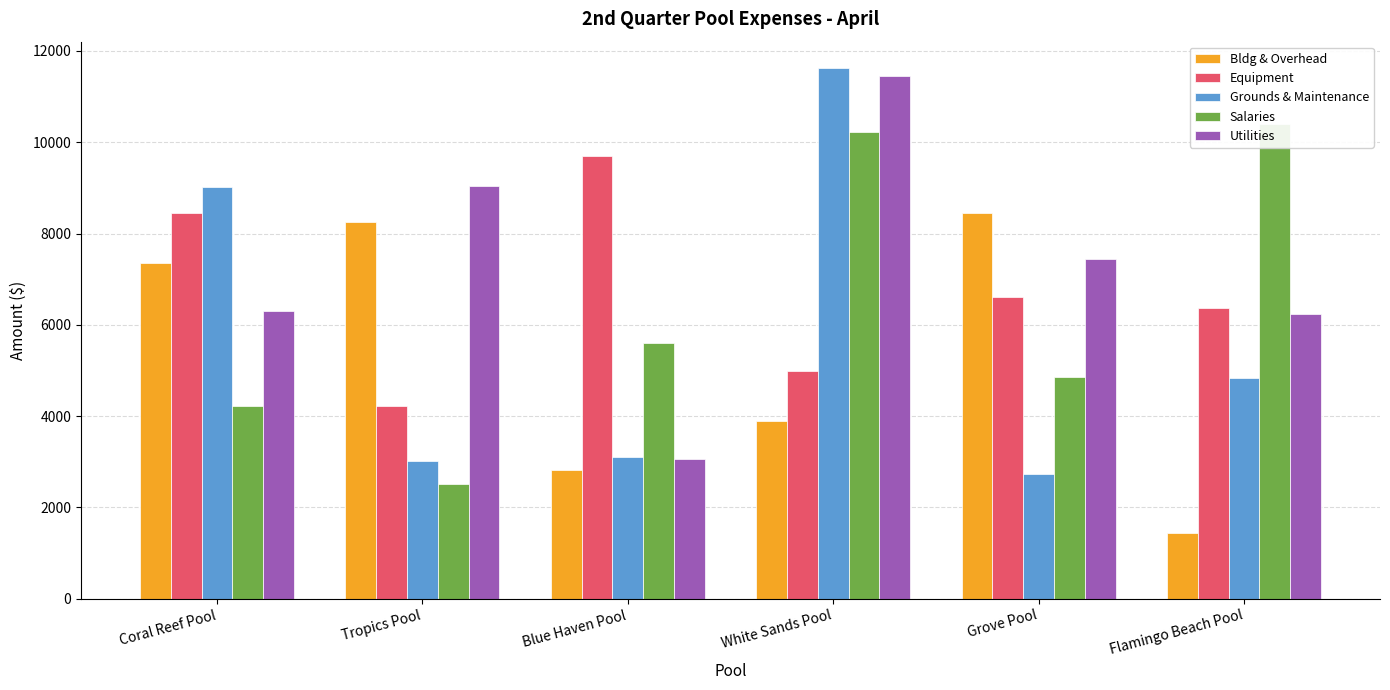

Is it true that Utilities equals 3666 at Tropics Pool?

False